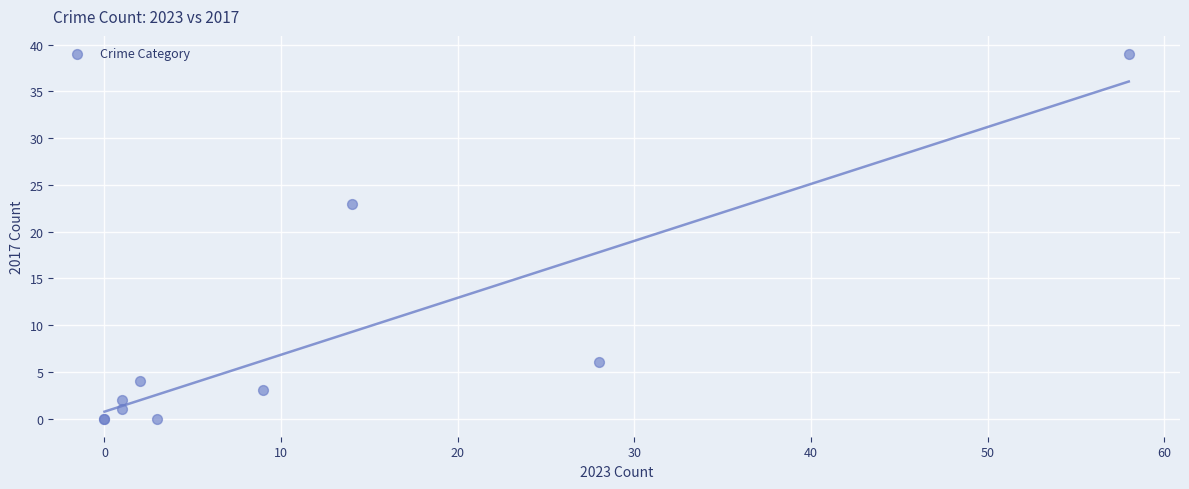

What Y value in the scatter plot is closest to 19?

23